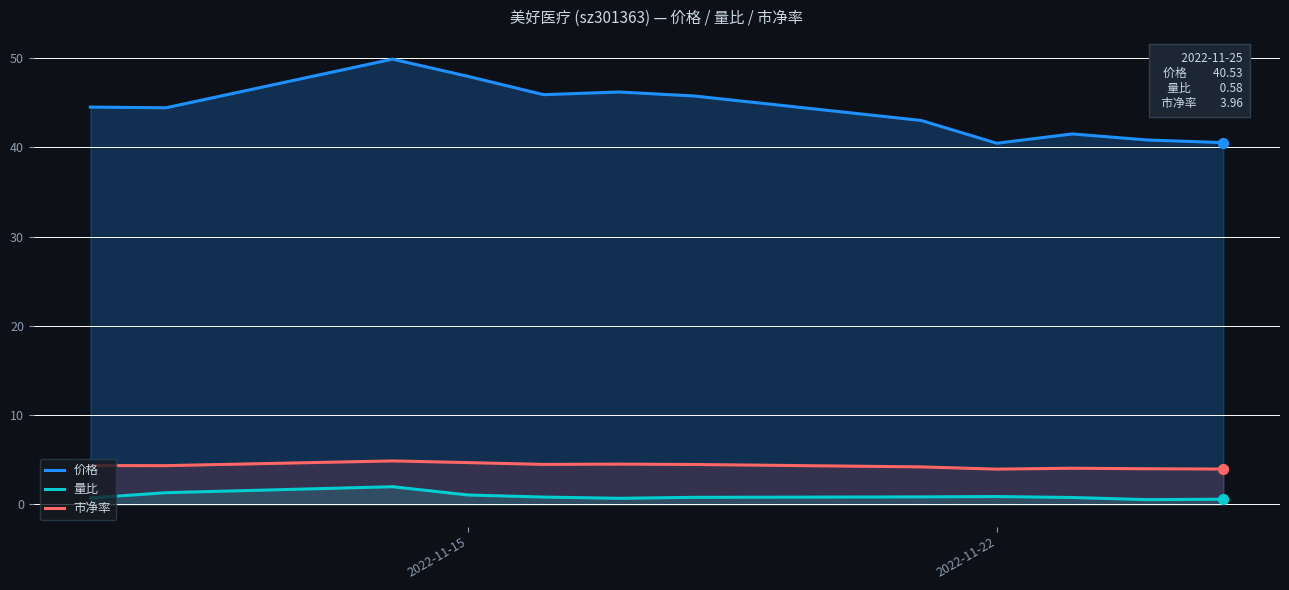

Rank the series by their maximum value, from lowest to highest.

量比, 市净率, 价格